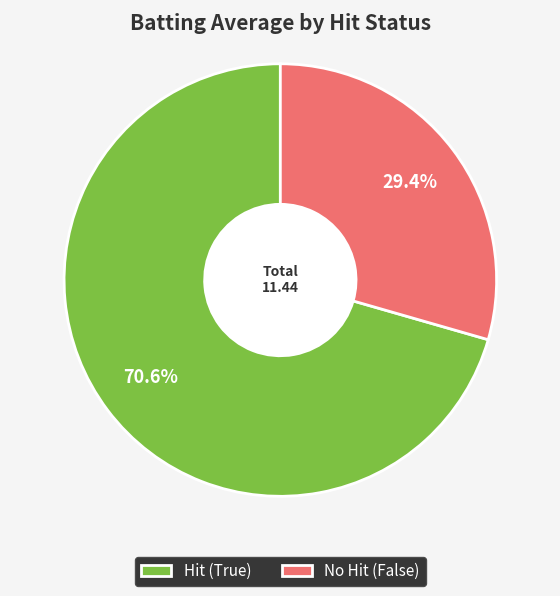

Is there a majority slice in this chart?

Yes